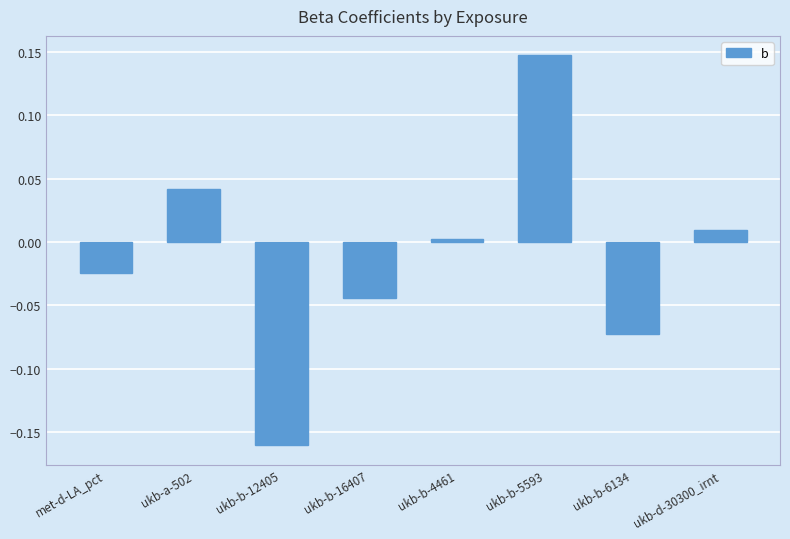

How many bars are there in total?

8